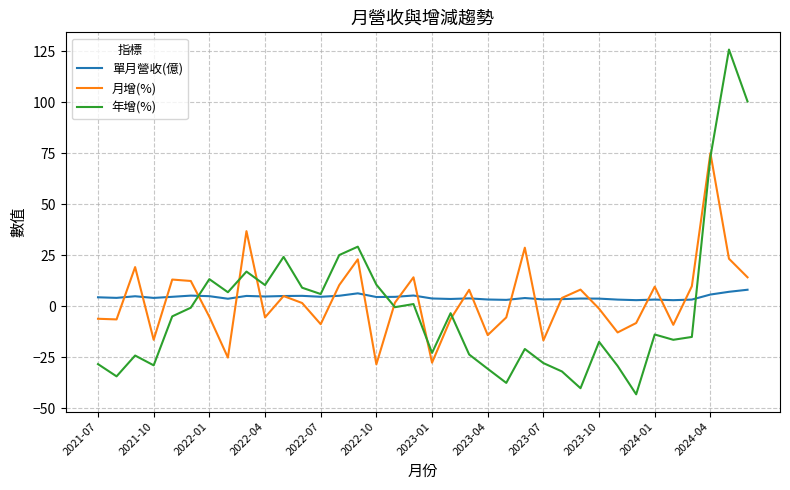

Which series ends up on top after the final intersection of 年增(%) and 月增(%)?

年增(%)